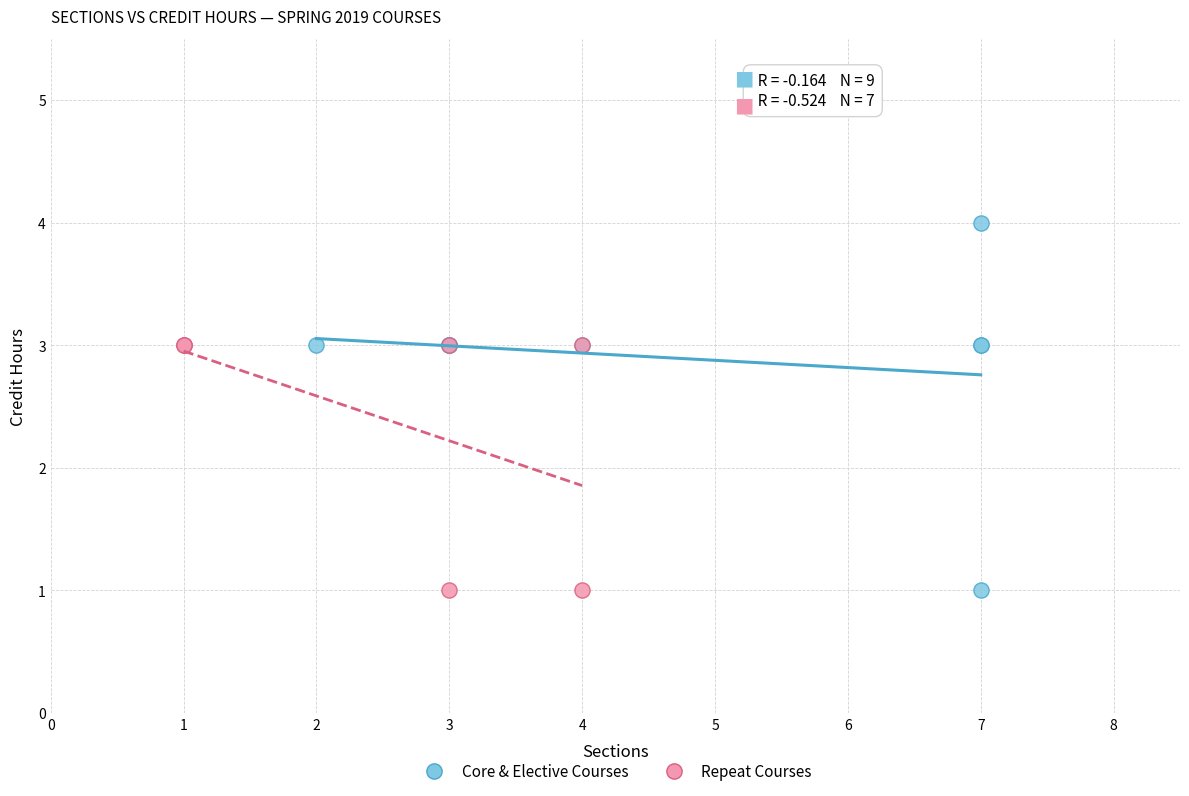

Which series reaches the maximum Y coordinate?

Core & Elective Courses